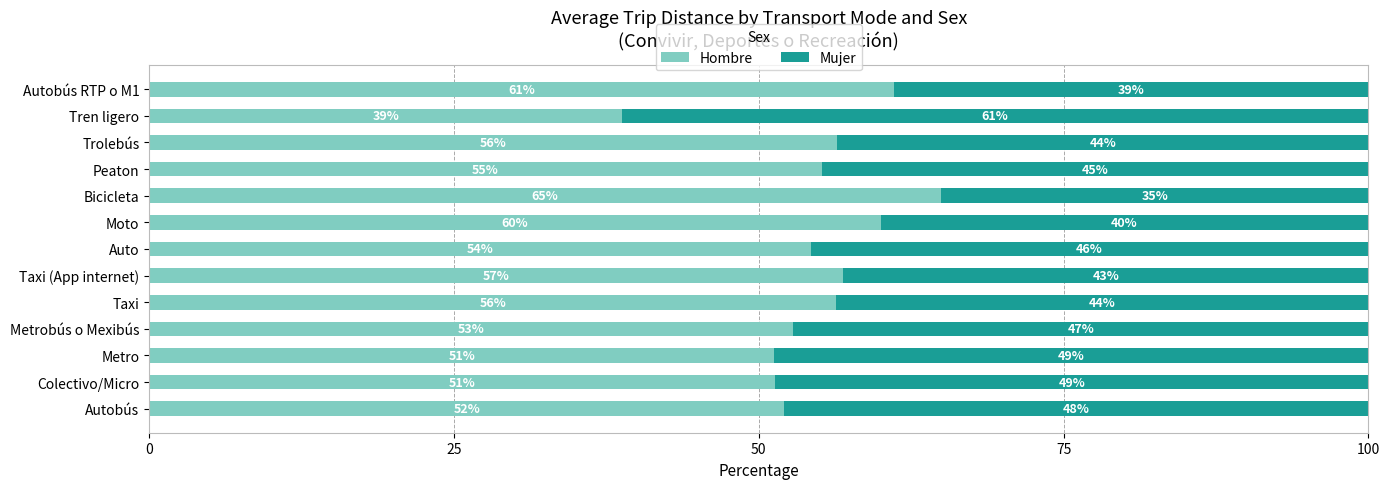

True or false: Hombre has a value of 29.2 at Auto.

False